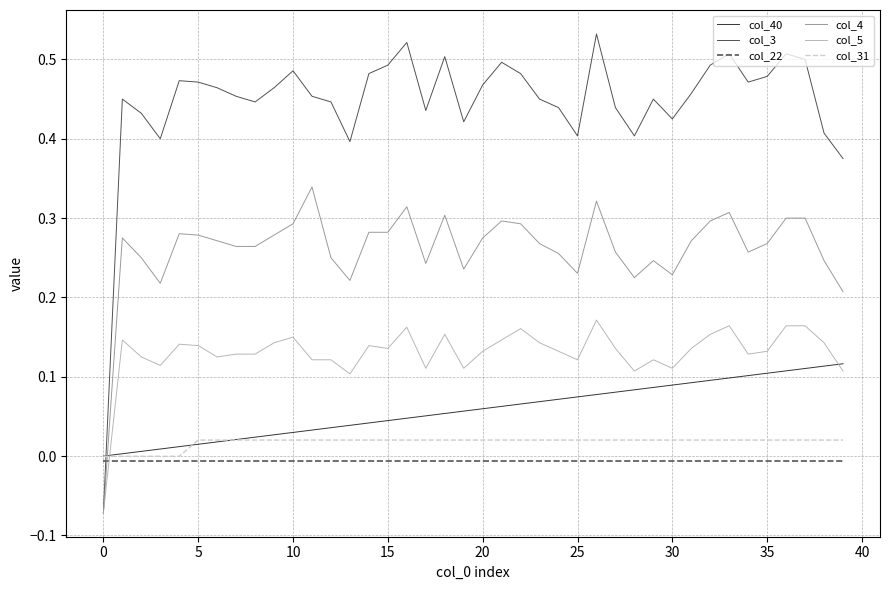

Which series has the largest range (max minus min)?

col_3